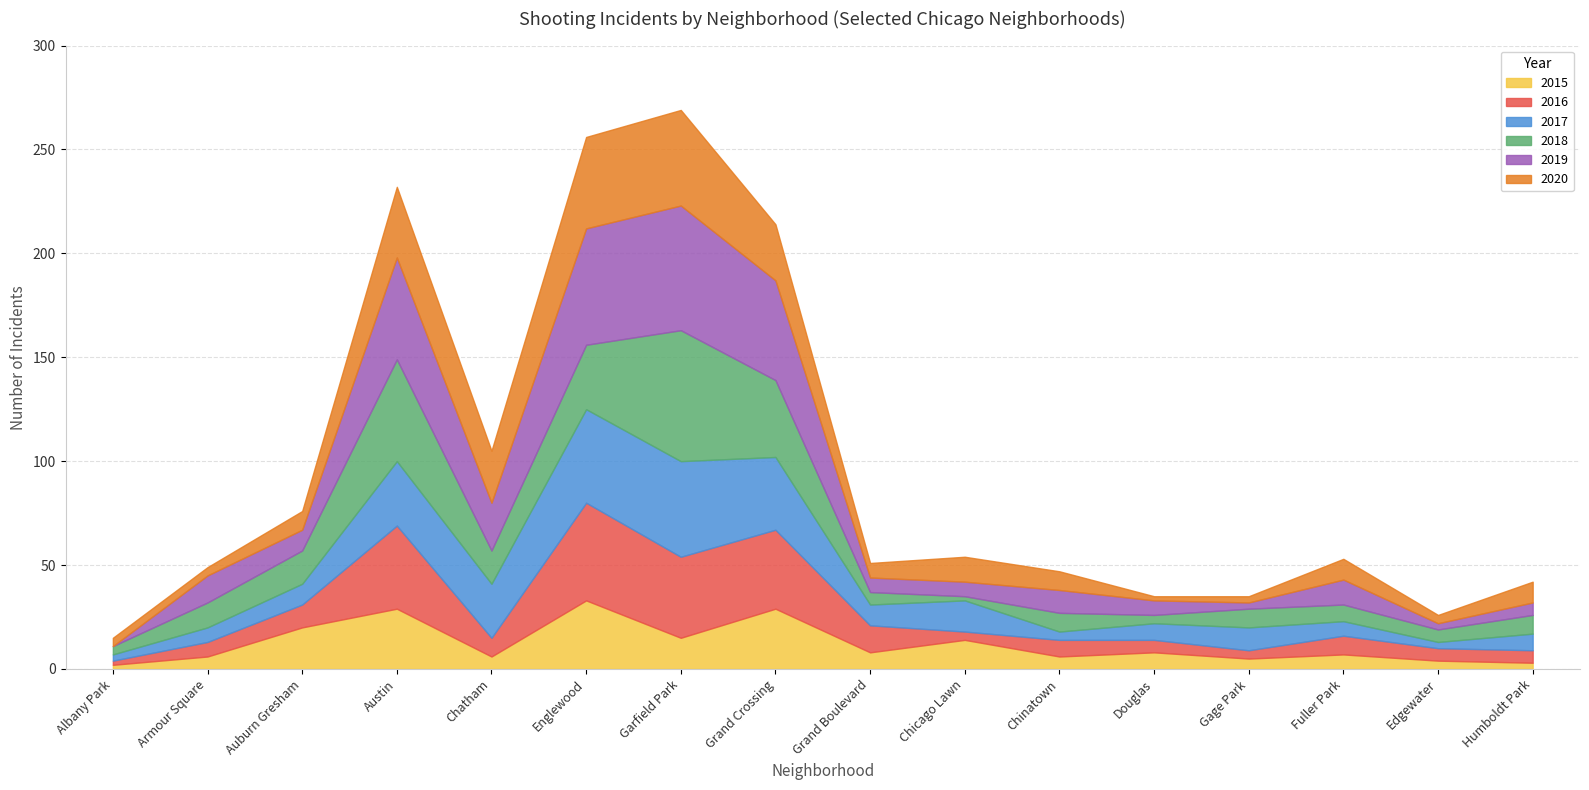

What are all the series names shown in the legend?

2015, 2016, 2017, 2018, 2019, 2020